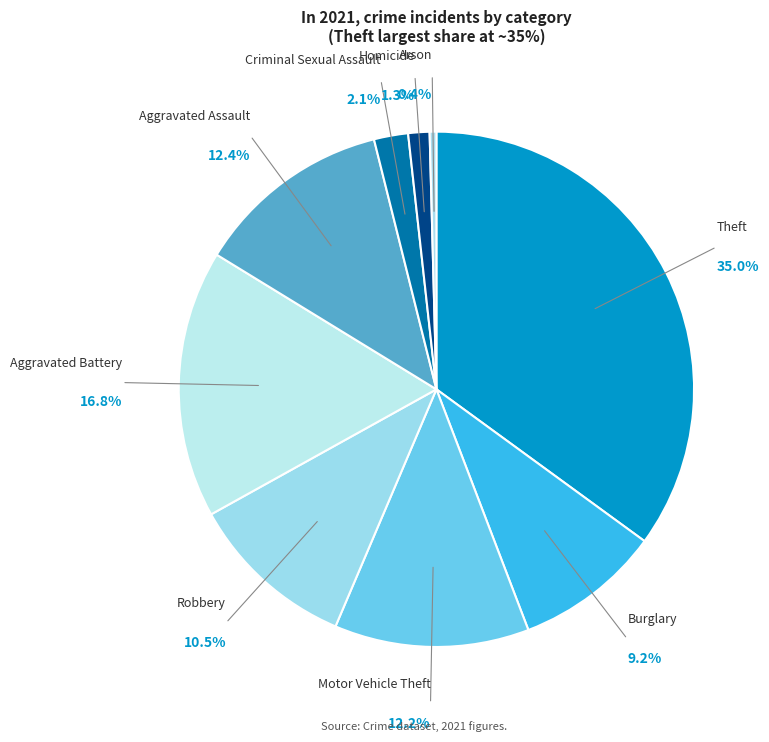

Is there any slice that represents more than half of the pie?

No